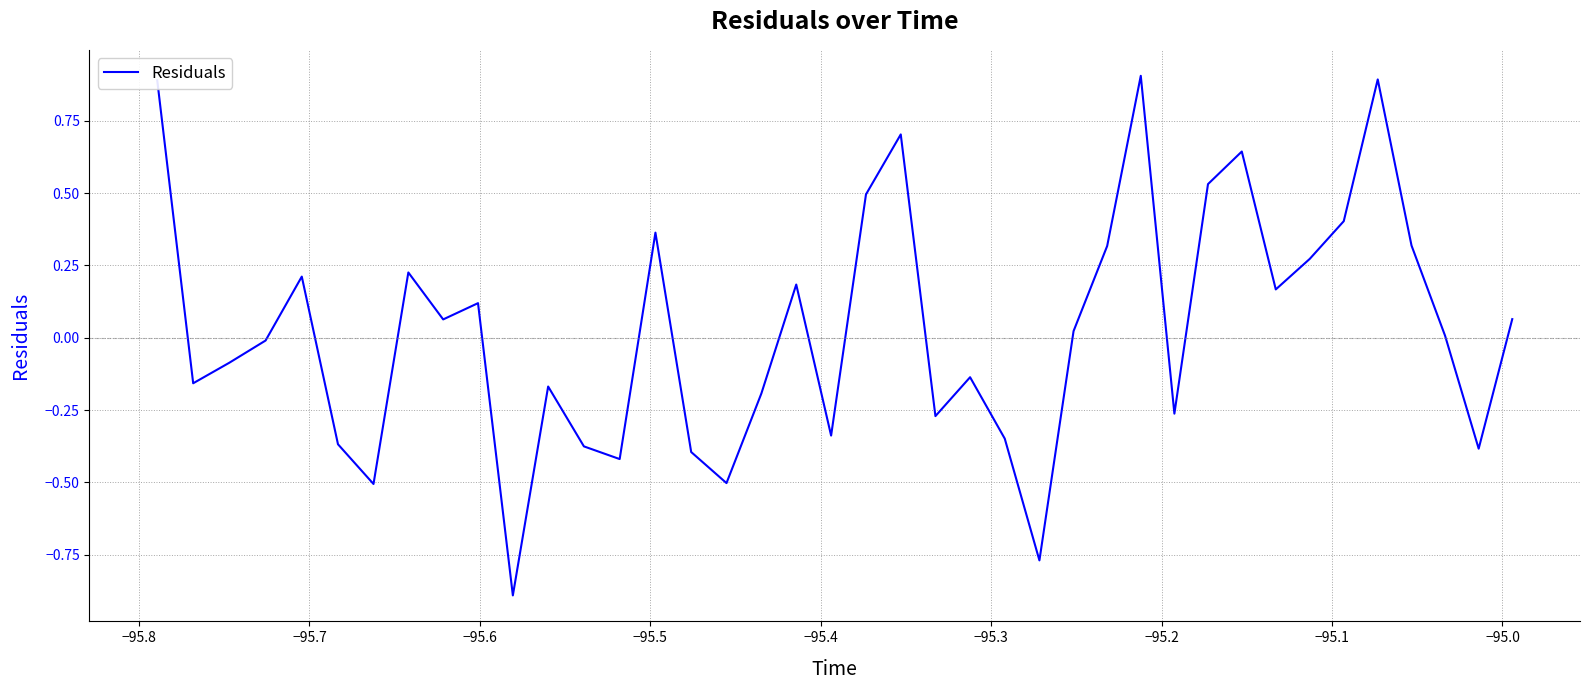

What is the difference between the maximum and minimum values?

1.8